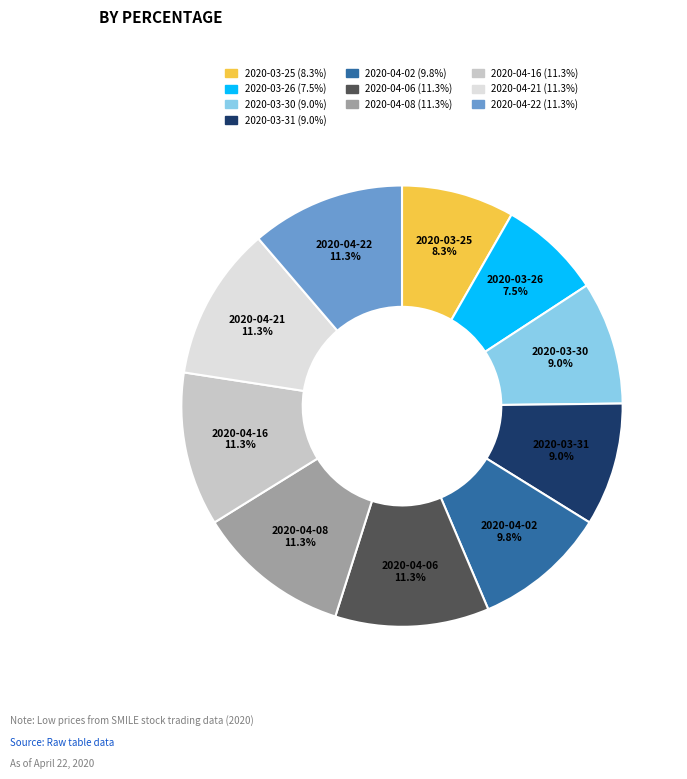

Is it true that 2020-04-21 is 11% of the pie?

True